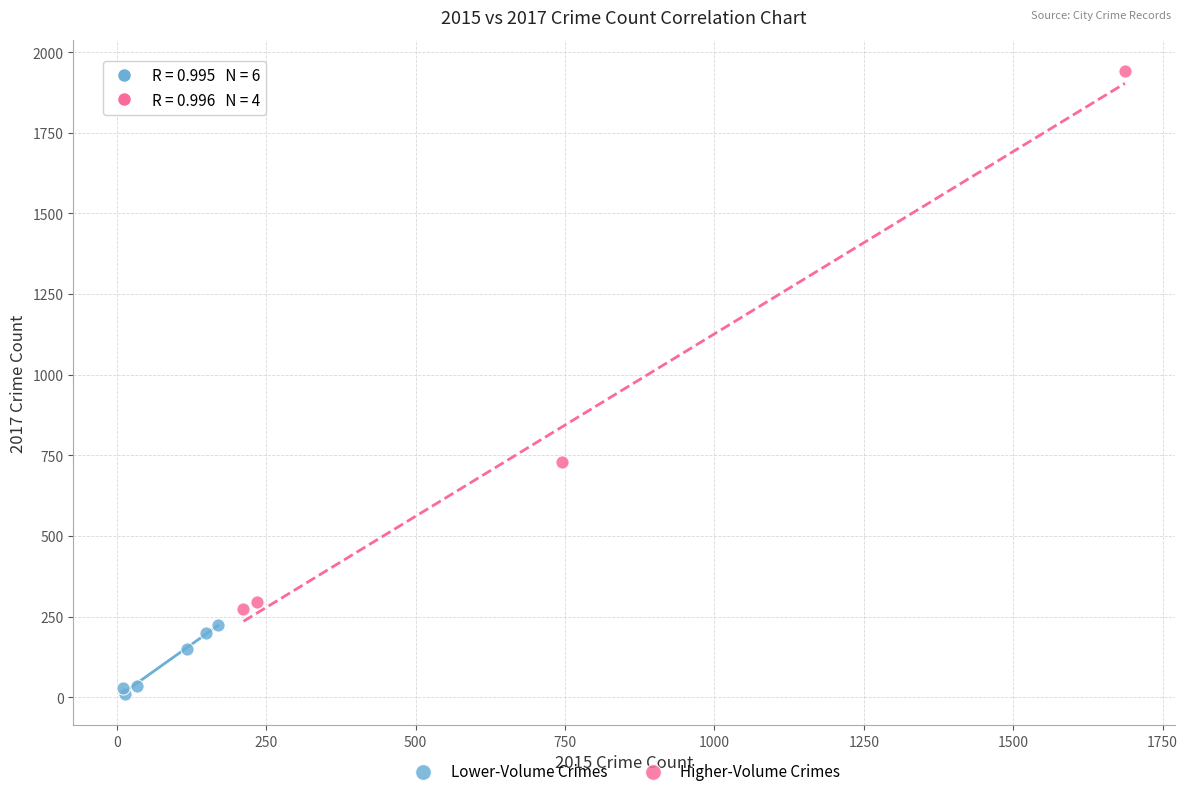

What are all the series names shown in the legend?

Lower-Volume Crimes, Higher-Volume Crimes